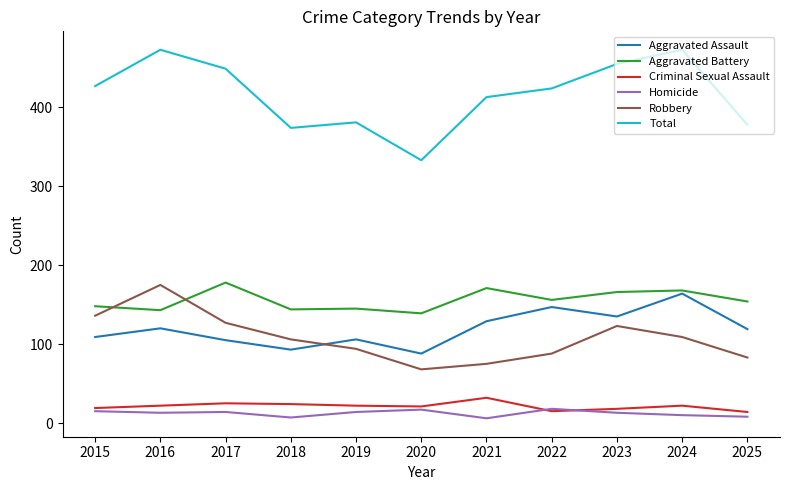

True or false: Criminal Sexual Assault and Robbery intersect in this chart.

False